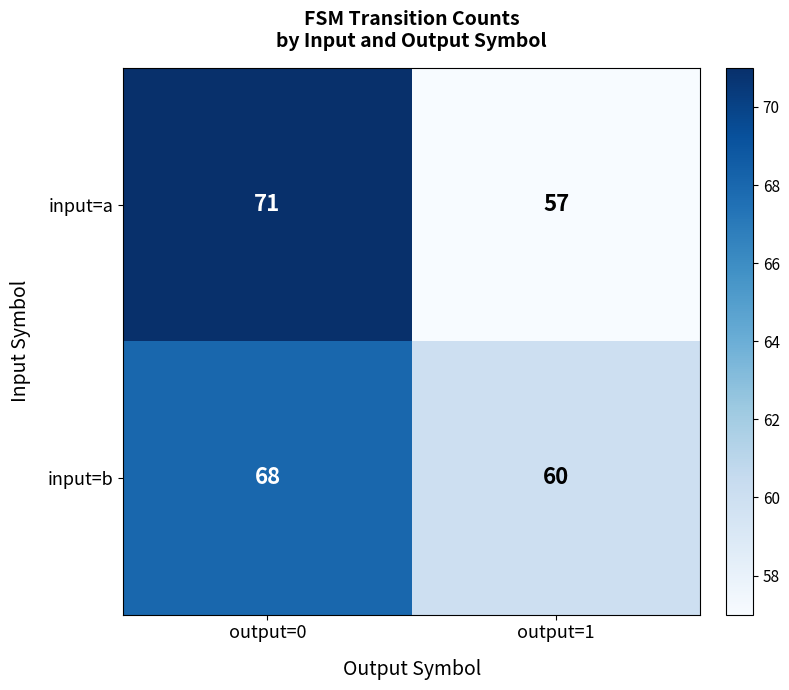

Read the input=a value at output=0, to the nearest 10.

70